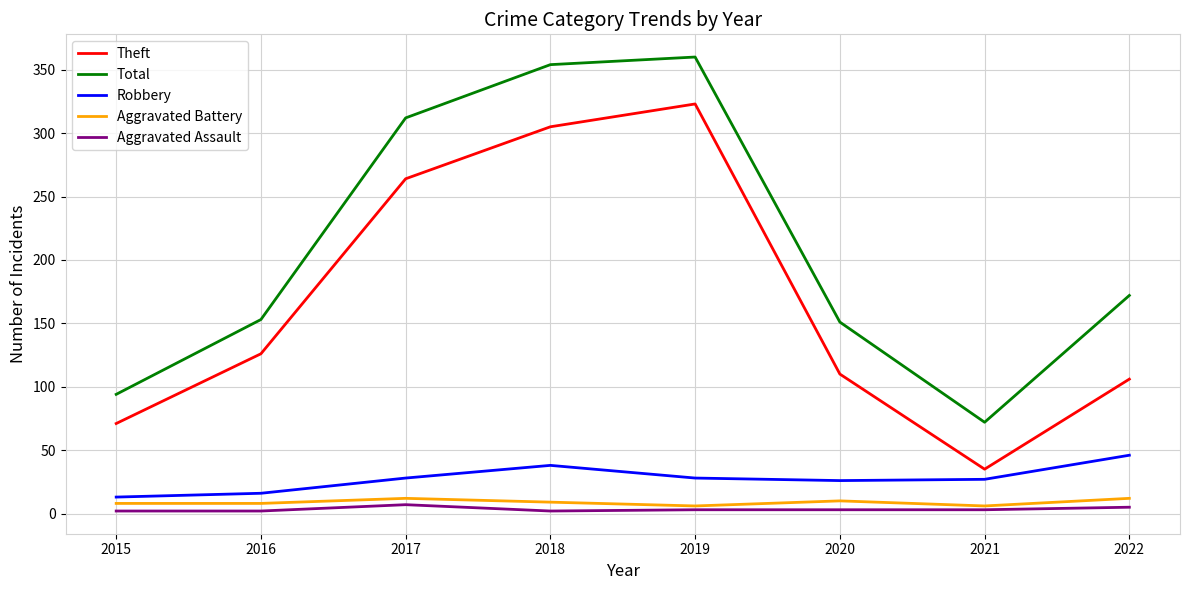

True or false: Total and Robbery cross at least once.

False